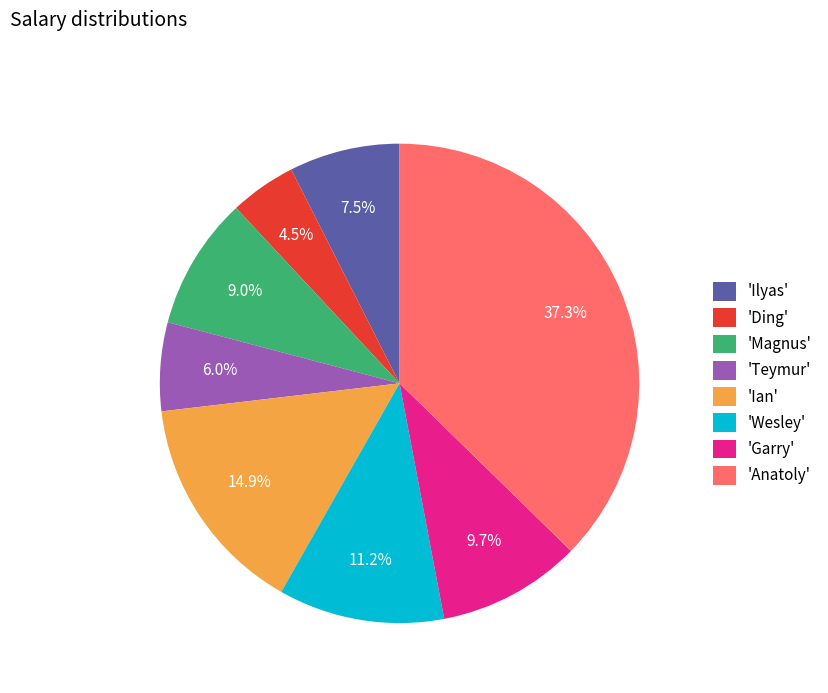

To the nearest percent, what is the average slice percentage?

12%